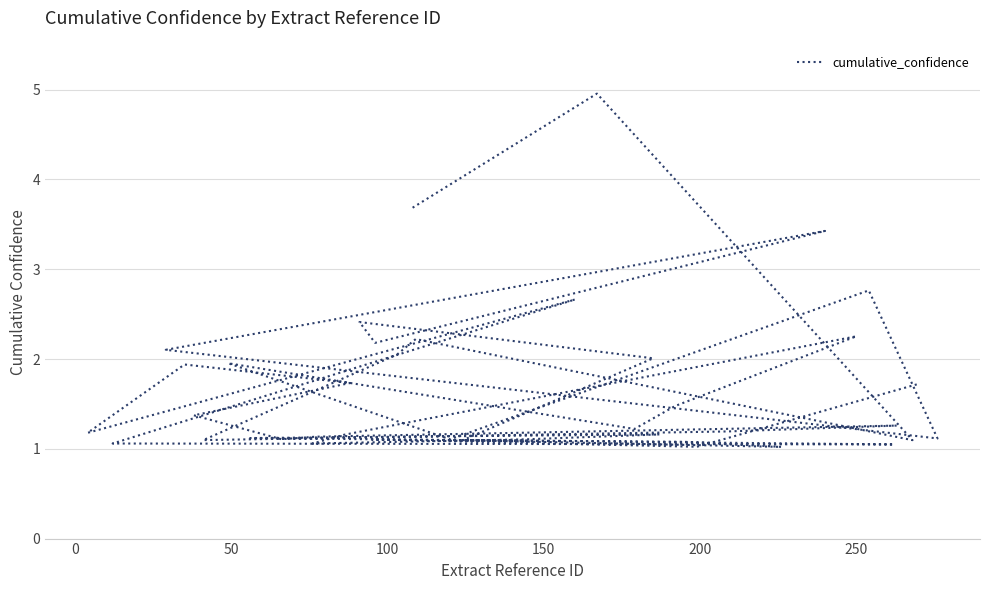

How many categories are shown in the chart?

40